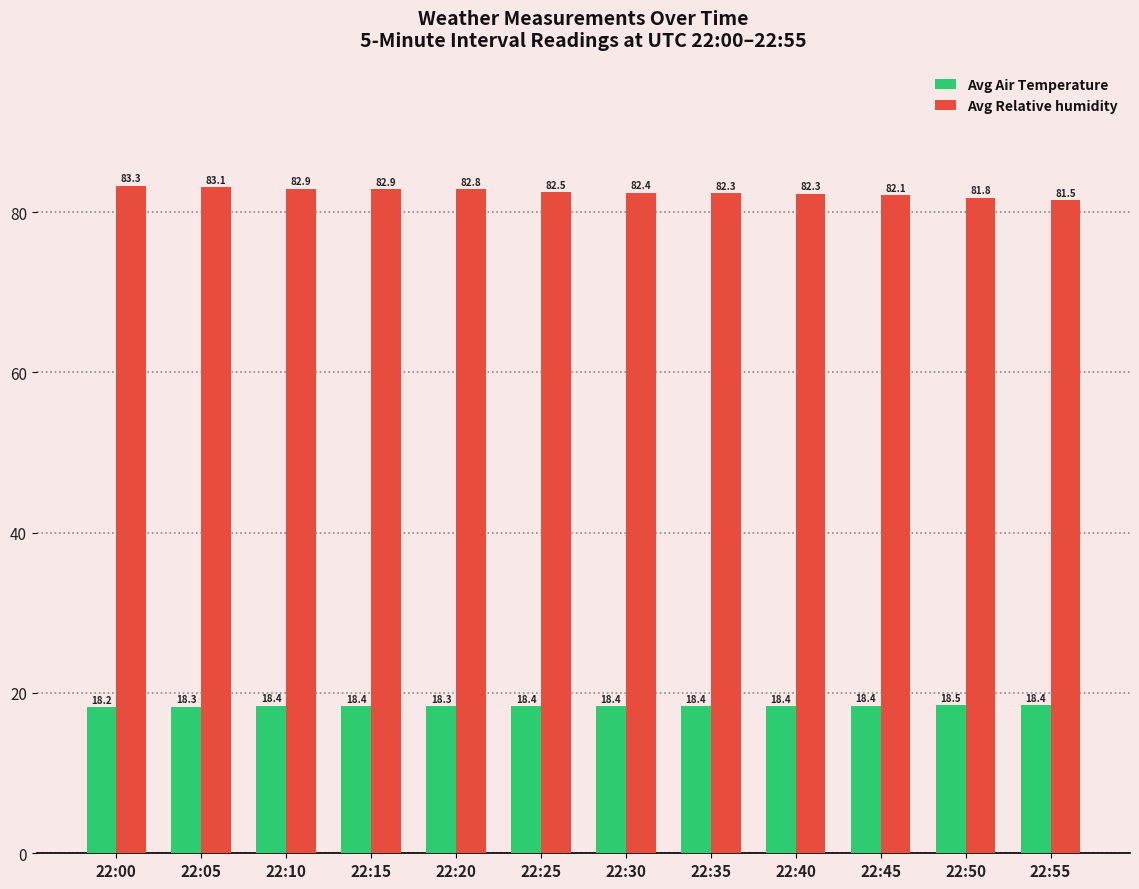

At which label is Avg Air Temperature closest to 18?

22:00